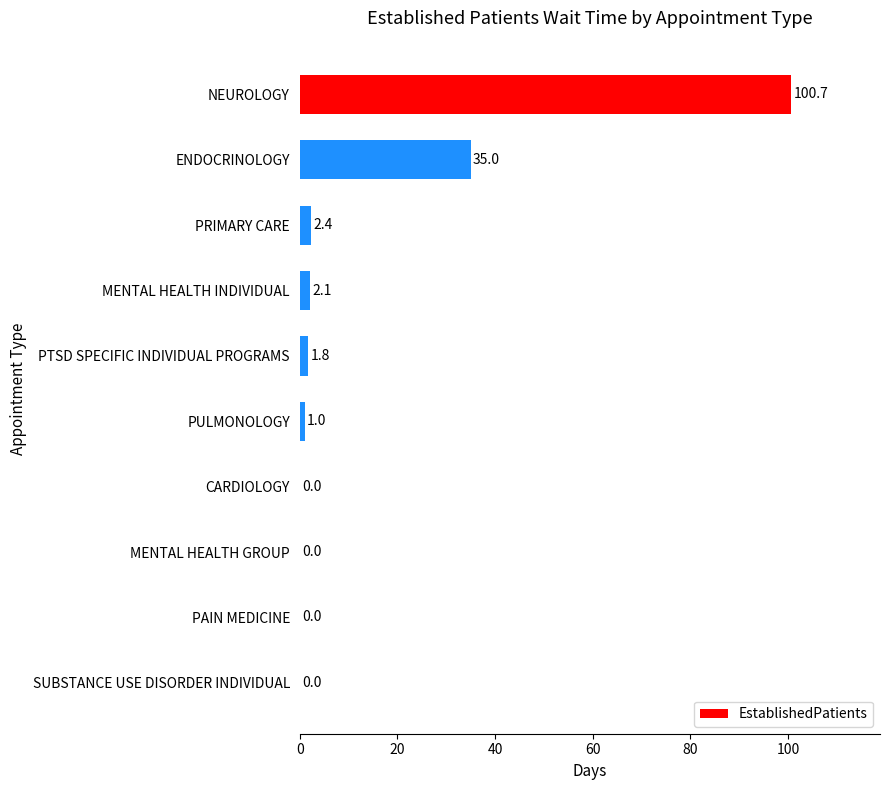

What is the sum of the values at ENDOCRINOLOGY and NEUROLOGY?

135.7